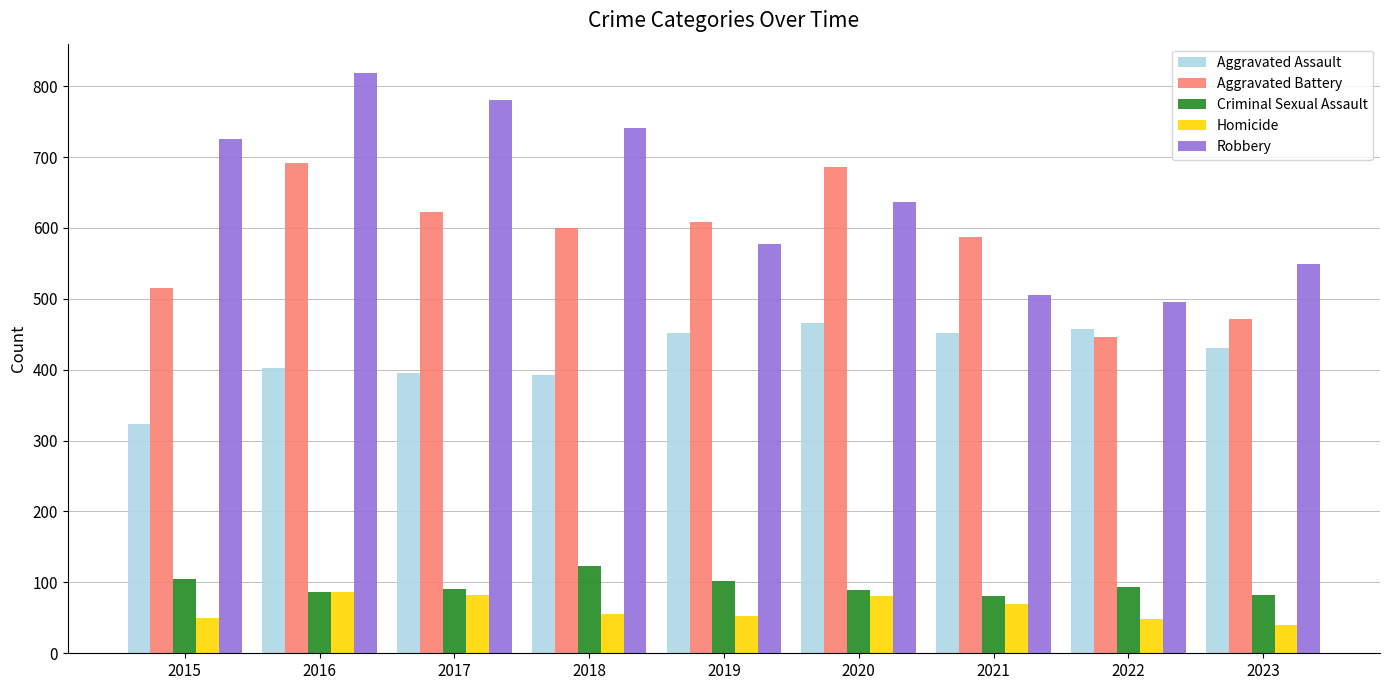

Which label corresponds to the smallest value in the chart?

2023